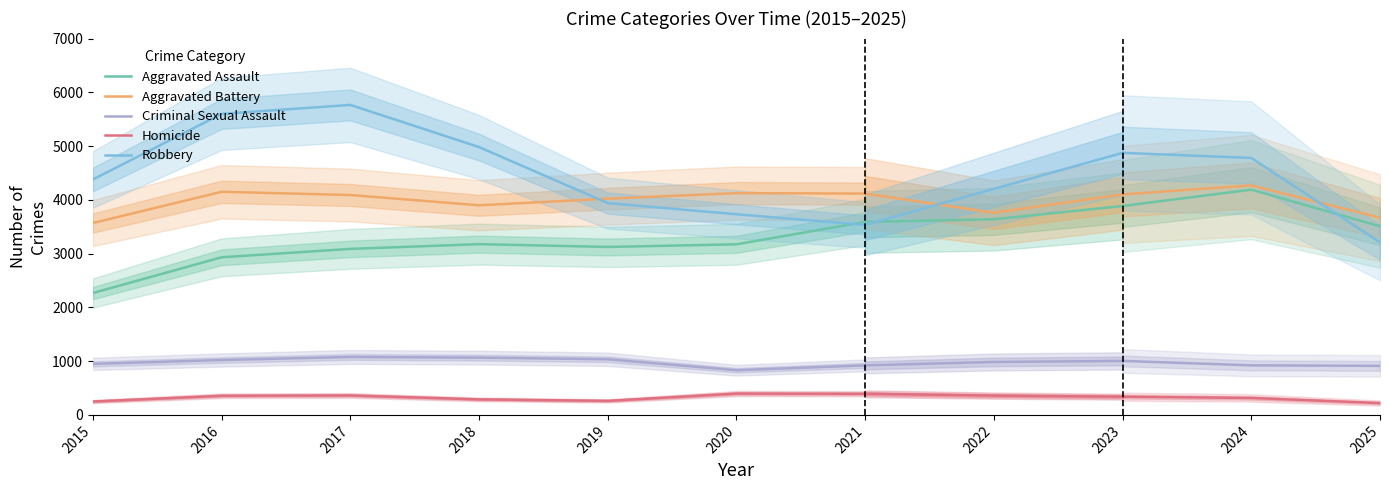

List the labels in order of Robbery value, smallest first.

2025, 2021, 2020, 2019, 2022, 2015, 2024, 2023, 2018, 2016, 2017